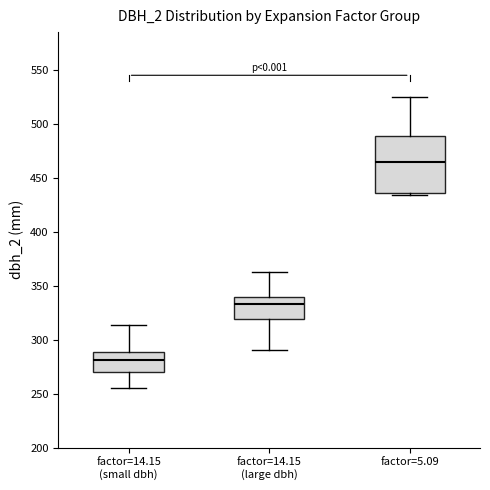

Reading left to right, transcribe this box plot: for each box, give where its median line is, the range the box spans, and where its two whiskers end, as read against the y-axis. The values are not printed on the chart, so give them approximately, as read against the axis.

factor=14.15 (small dbh): median 280, box 270 to 290, whiskers 255 to 315
factor=14.15 (large dbh): median 335, box 320 to 340, whiskers 290 to 365
factor=5.09: median 465, box 435 to 490, whiskers 435 (just below the box's lower edge) to 525